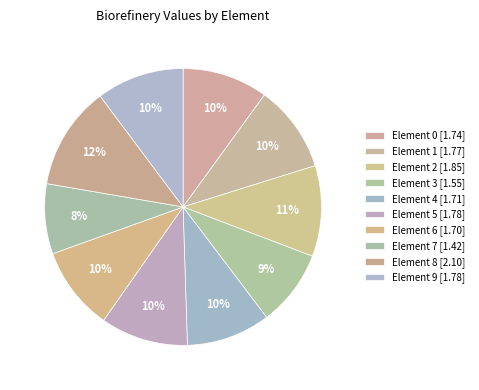

To the nearest percent, what is the difference between the largest and smallest slice percentages?

4%